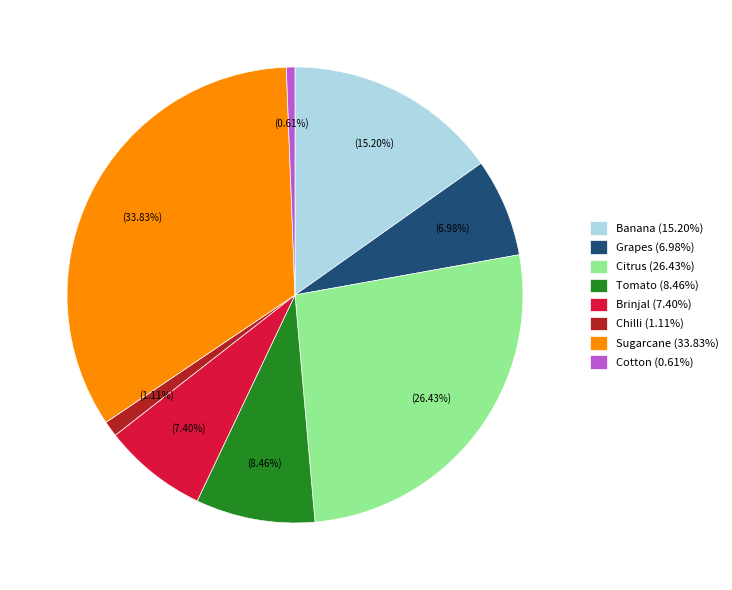

Between Grapes and Citrus, which is larger?

Citrus